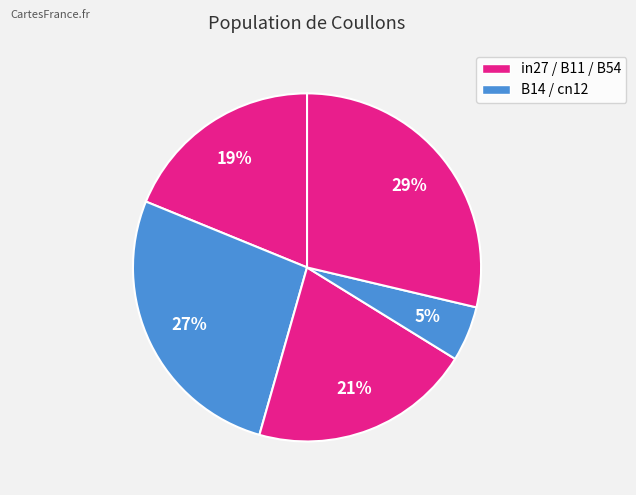

Is there any slice that represents more than half of the pie?

No